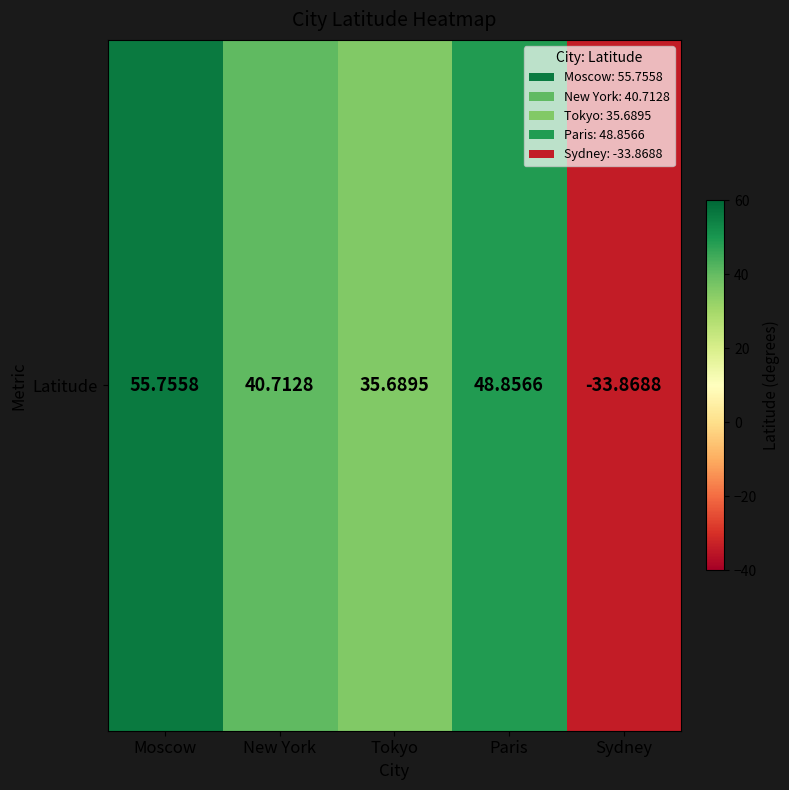

What is the ratio of the value at Paris to the value at New York?

1.2